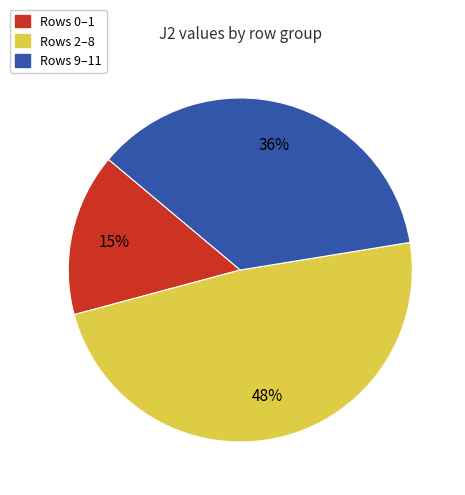

To the nearest percent, what is the average slice percentage?

33%